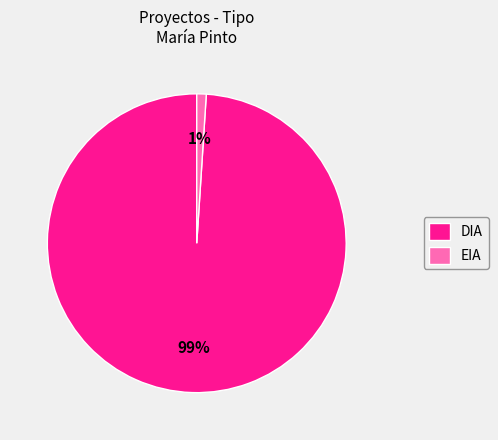

Which category has the smallest portion of the pie?

EIA